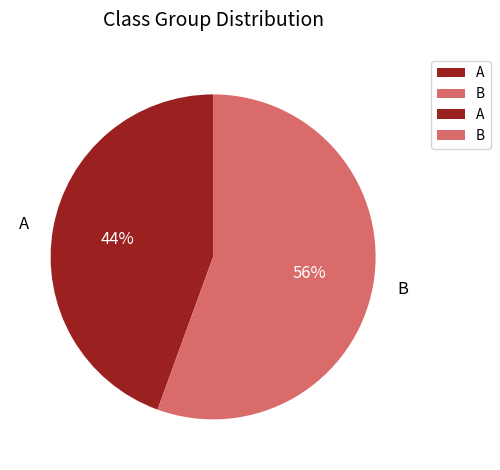

Between B and A, which is larger?

B